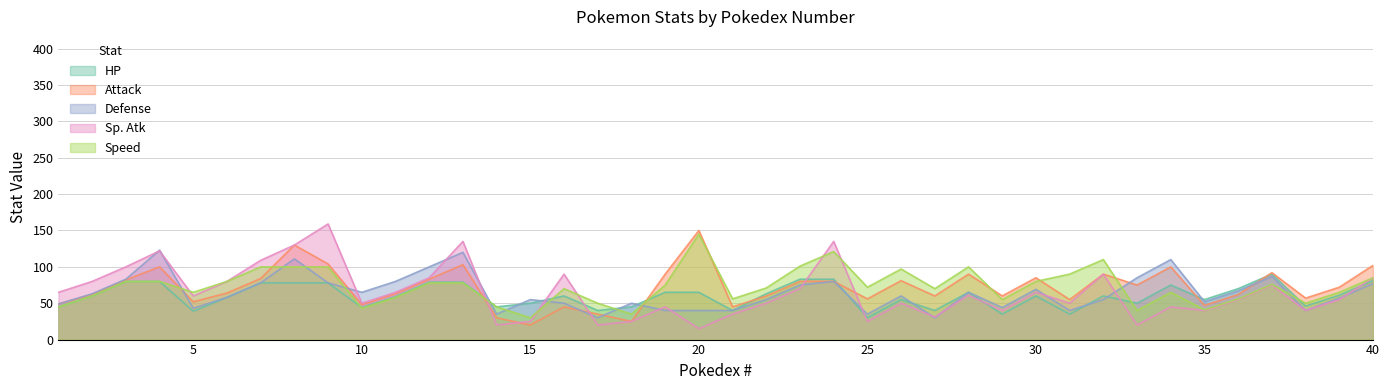

Reading left to right, extract all data points from this chart.

HP: 1=45	2=60	3=80	4=80	5=39	6=58	7=78	8=78	9=78	10=44	11=59	12=79	13=79	14=45	15=50	16=60	17=40	18=45	19=65	20=65	21=40	22=63	23=83	24=83	25=30	26=55	27=40	28=65	29=35	30=60	31=35	32=60	33=50	34=75	35=55	36=70	37=90	38=46	39=61	40=81
Attack: 1=49	2=62	3=82	4=100	5=52	6=64	7=84	8=130	9=104	10=48	11=63	12=83	13=103	14=30	15=20	16=45	17=35	18=25	19=90	20=150	21=45	22=60	23=80	24=80	25=56	26=81	27=60	28=90	29=60	30=85	31=55	32=90	33=75	34=100	35=47	36=62	37=92	38=57	39=72	40=102
Defense: 1=49	2=63	3=83	4=123	5=43	6=58	7=78	8=111	9=78	10=65	11=80	12=100	13=120	14=35	15=55	16=50	17=30	18=50	19=40	20=40	21=40	22=55	23=75	24=80	25=35	26=60	27=30	28=65	29=44	30=69	31=40	32=55	33=85	34=110	35=52	36=67	37=87	38=40	39=57	40=77
Sp. Atk: 1=65	2=80	3=100	4=122	5=60	6=80	7=109	8=130	9=159	10=50	11=65	12=85	13=135	14=20	15=25	16=90	17=20	18=25	19=45	20=15	21=35	22=50	23=70	24=135	25=25	26=50	27=31	28=61	29=40	30=65	31=50	32=90	33=20	34=45	35=40	36=55	37=75	38=40	39=55	40=85
Speed: 1=45	2=60	3=80	4=80	5=65	6=80	7=100	8=100	9=100	10=43	11=58	12=78	13=78	14=45	15=30	16=70	17=50	18=35	19=75	20=145	21=56	22=71	23=101	24=121	25=72	26=97	27=70	28=100	29=55	30=80	31=90	32=110	33=40	34=65	35=41	36=56	37=76	38=50	39=65	40=85